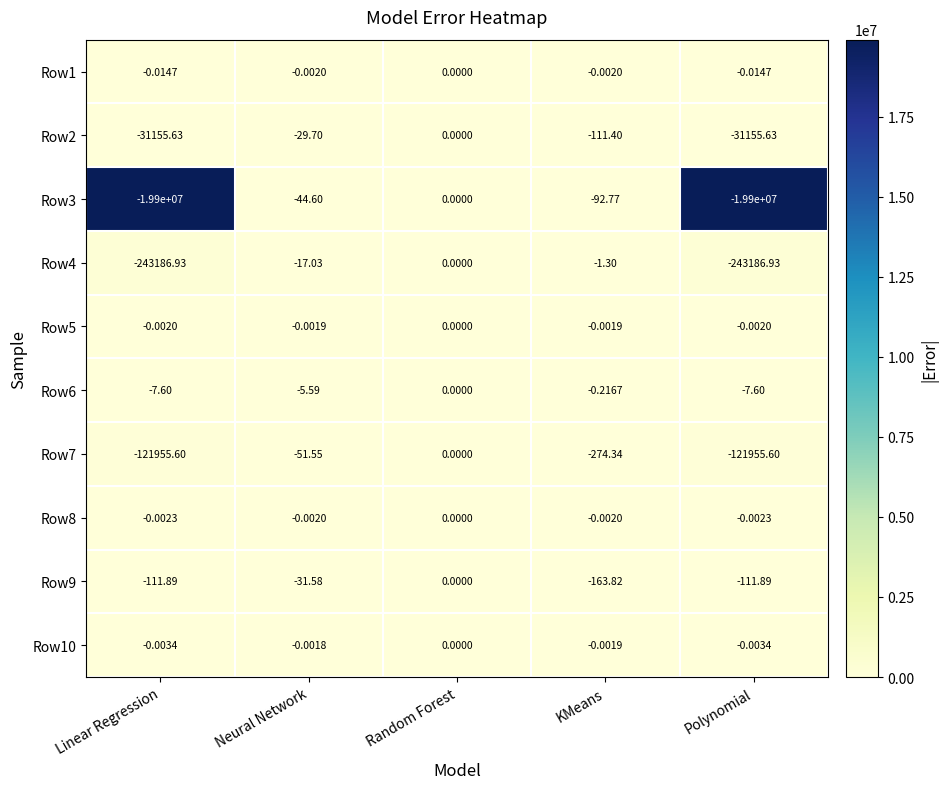

At which label is Row2 closest to -15577?

KMeans